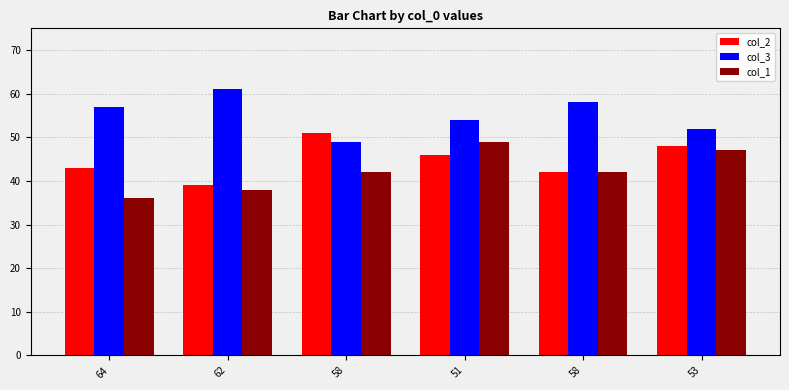

At which label does col_1 first exceed 42?

51